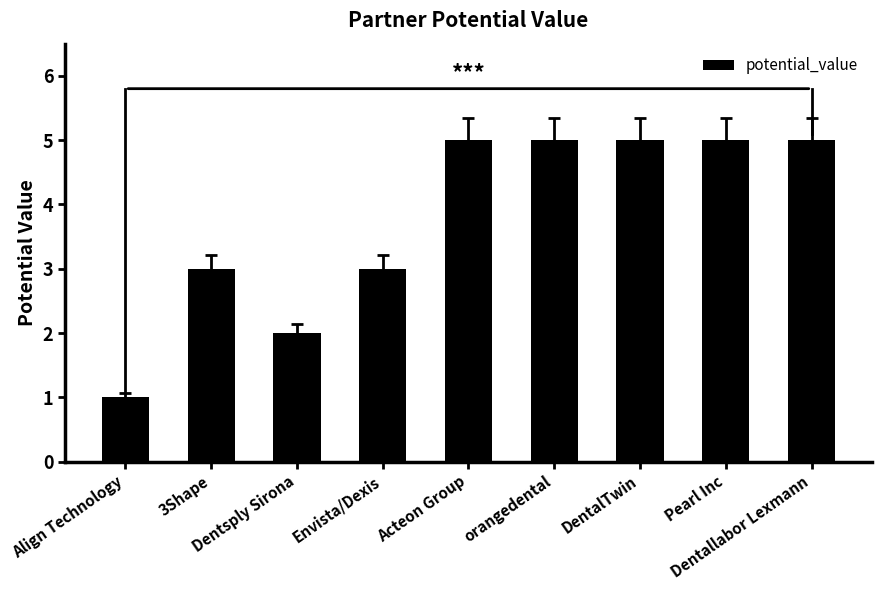

What is the value of the 1st bar from the left?

1